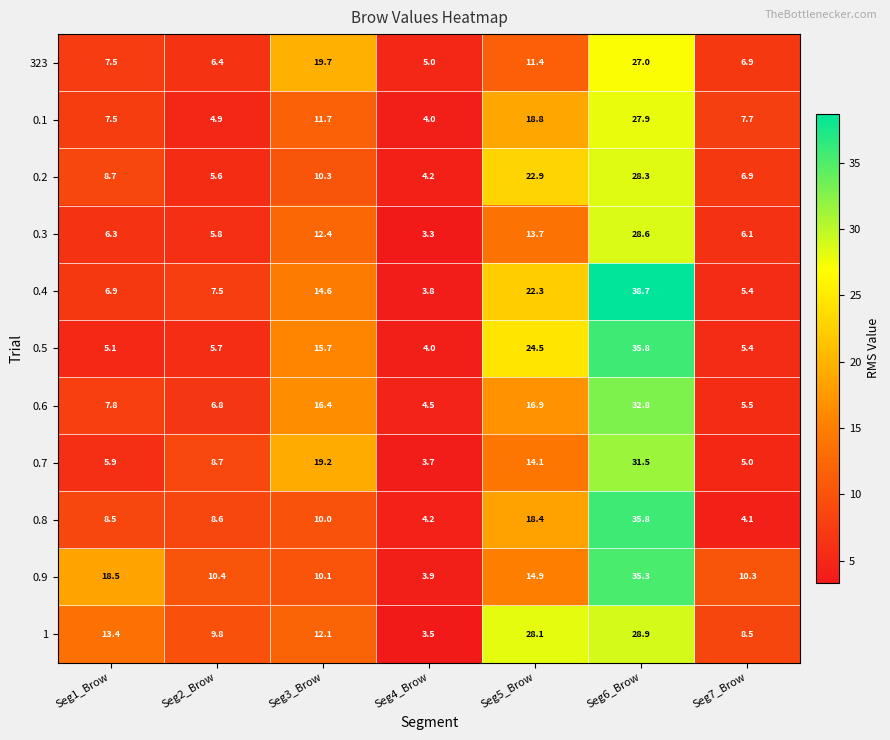

What is the total value across all series at Seg3_Brow?

152.2